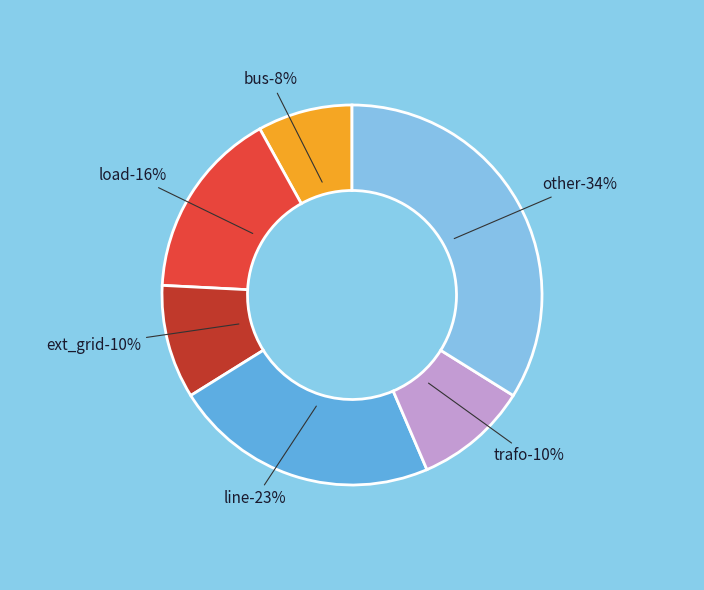

The other slice represents 39% of the pie. True or false?

False